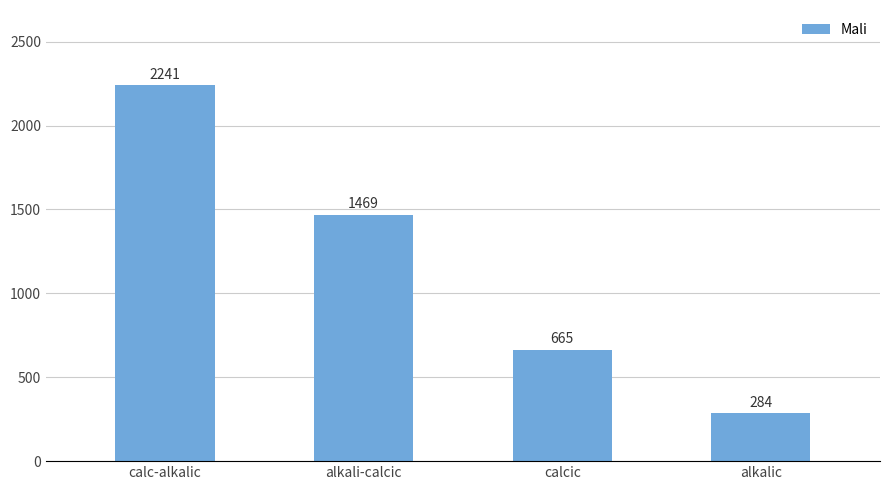

Rank the categories by value from lowest to highest.

alkalic, calcic, alkali-calcic, calc-alkalic